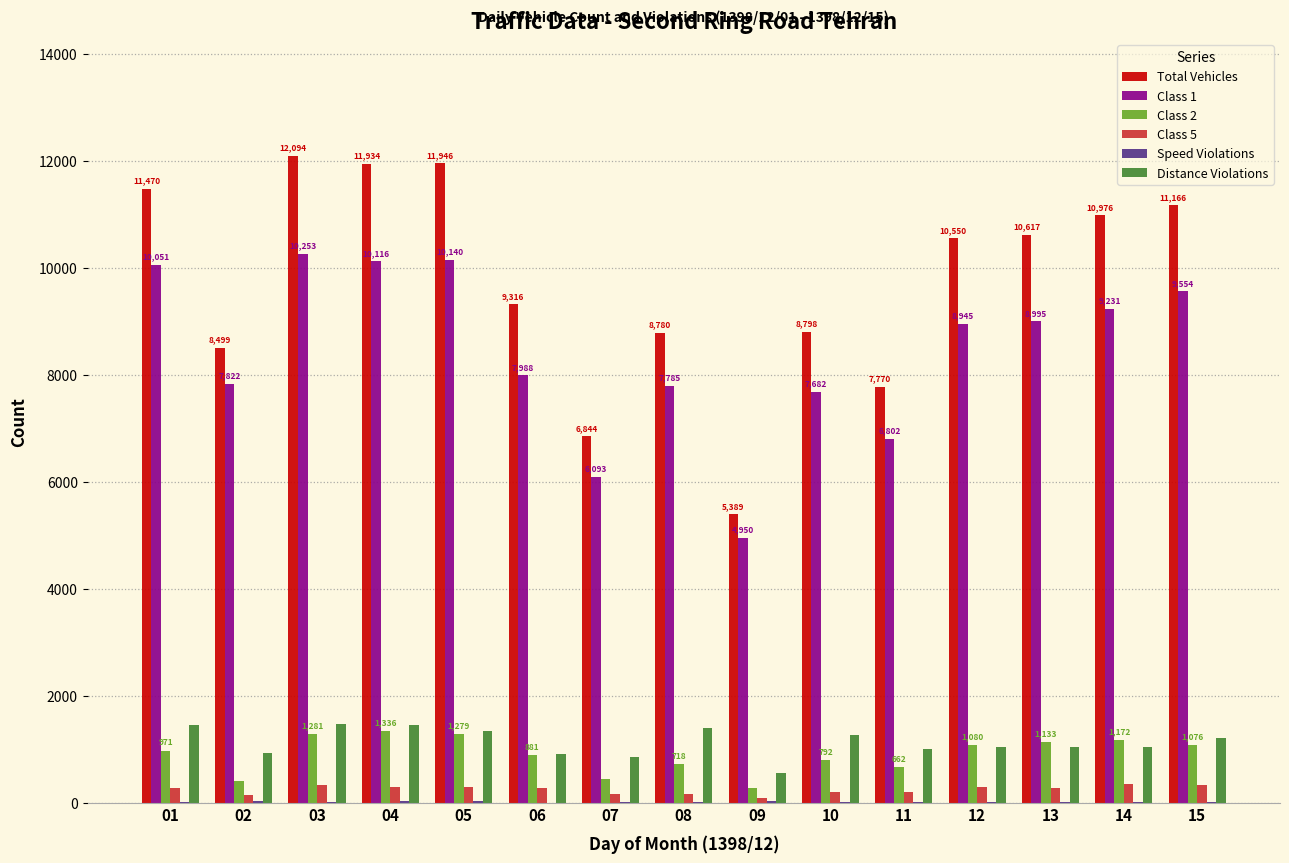

Which series changed the most between 11 and 12?

Total Vehicles